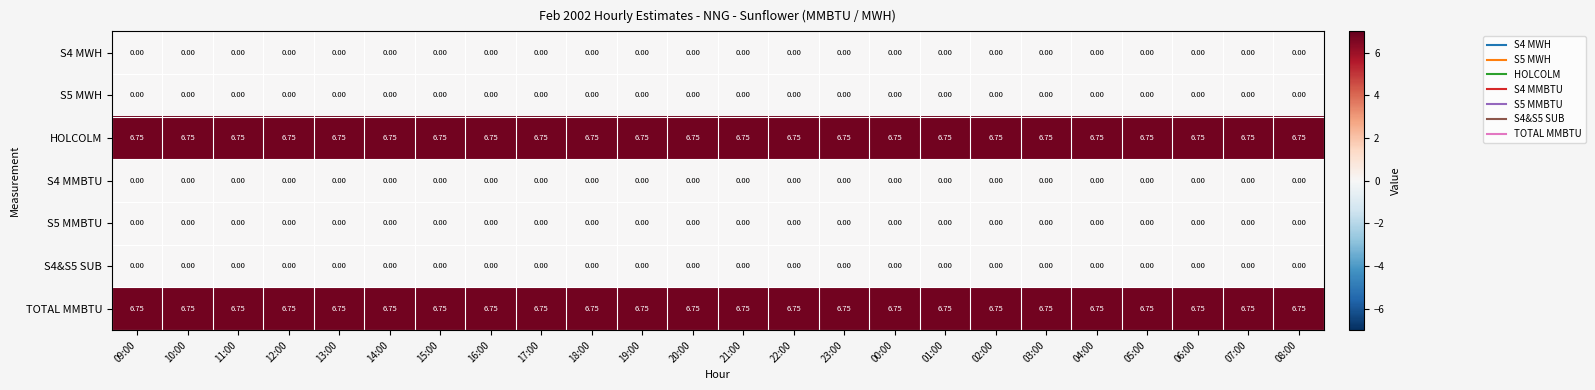

How many data points does each series have?

24